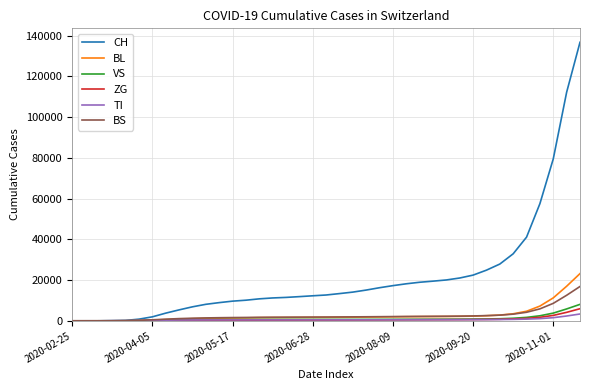

Which series has the largest total across all categories?

CH